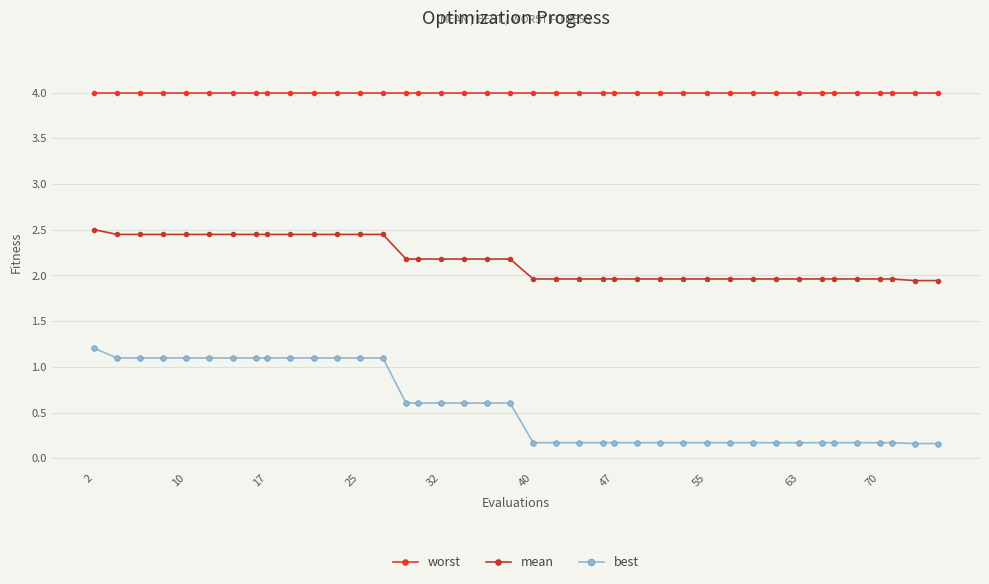

Does the chart display data point markers on the line(s)?

Yes